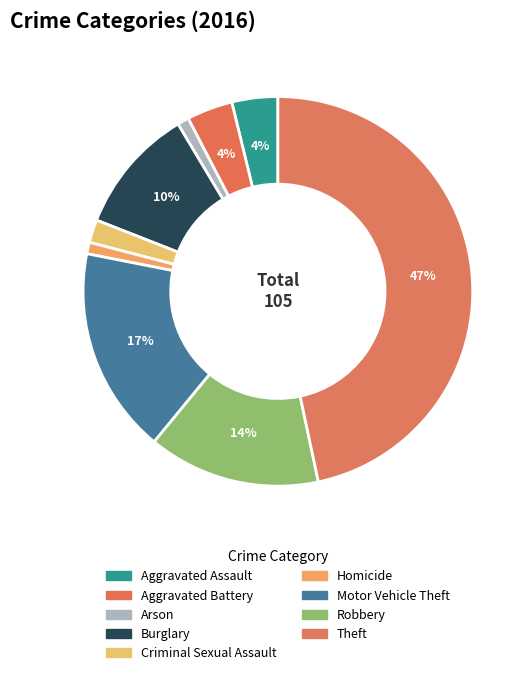

Do Robbery and Aggravated Assault together represent more than half of the pie?

No